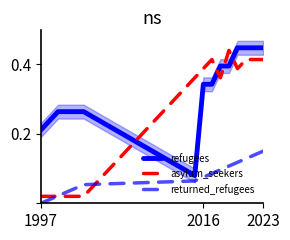

True or false: returned_refugees and refugees intersect in this chart.

False